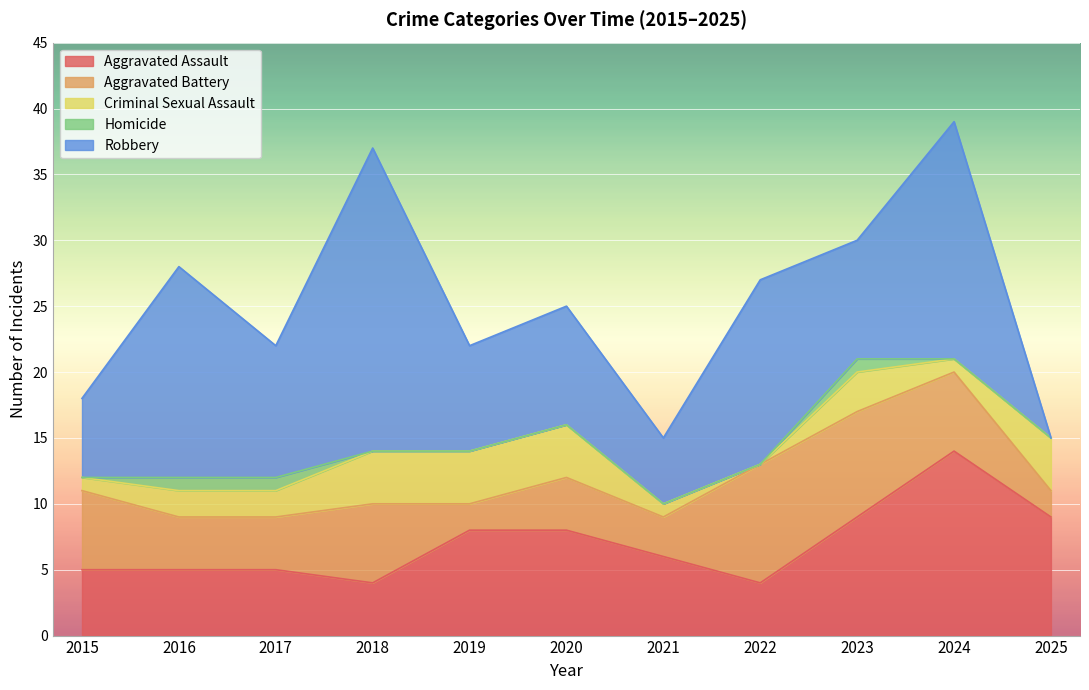

Which has a higher value, 2021 or 2015?

2021